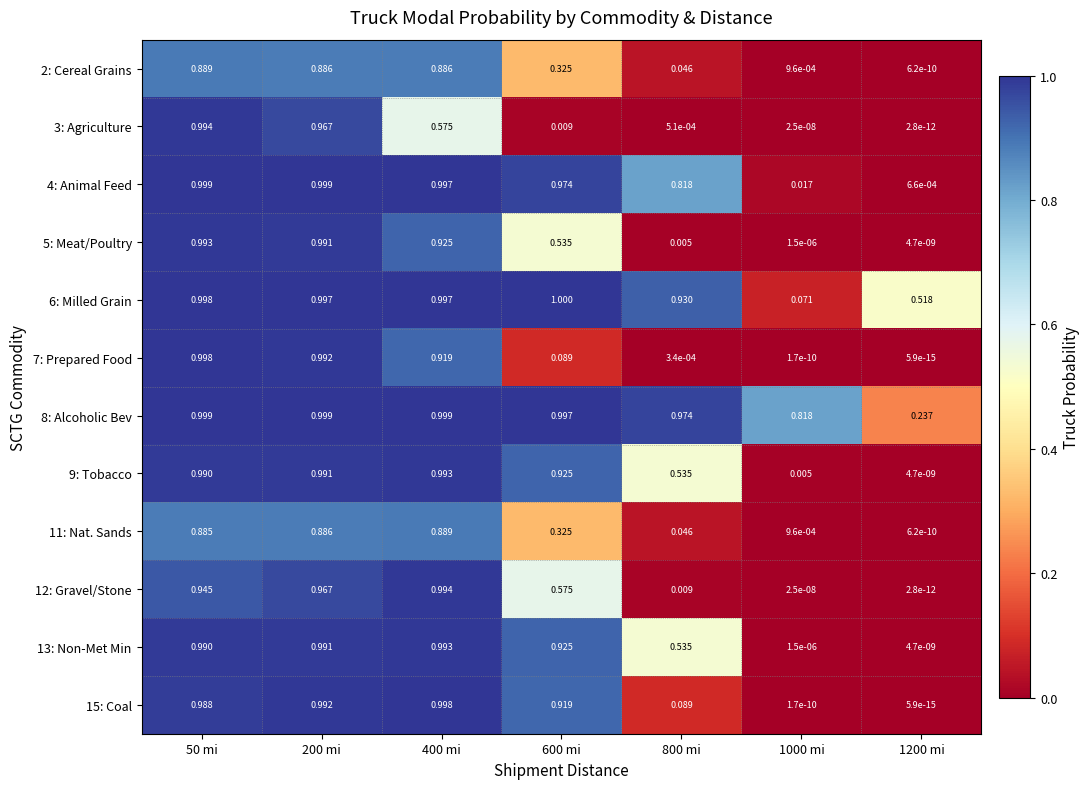

How many series are shown in this chart?

12